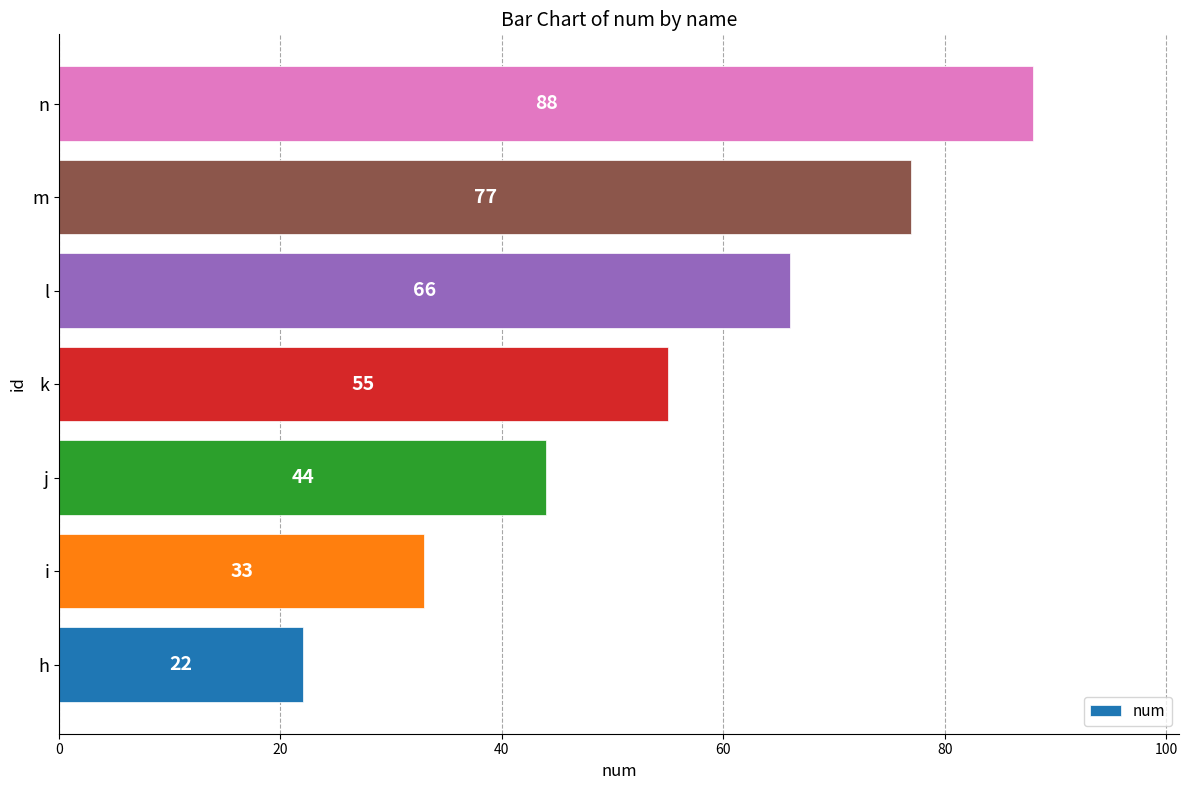

How many categories are shown in the chart?

7